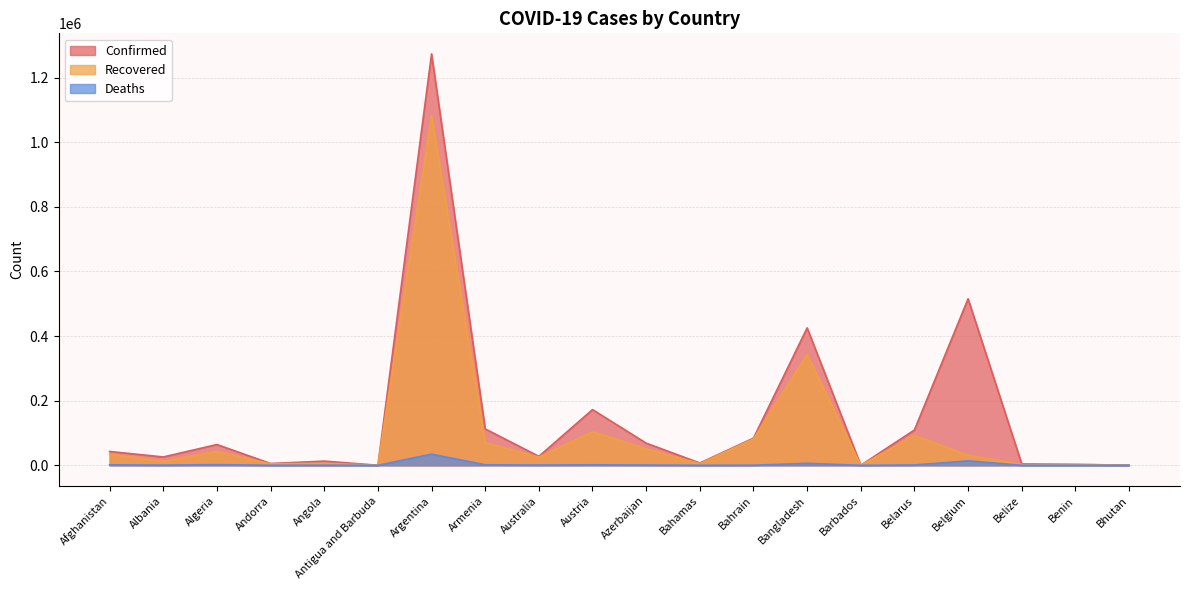

Reading left to right, list all the values displayed in this chart.

Confirmed: Afghanistan=42795	Albania=25801	Algeria=64257	Andorra=5567	Angola=12953	Antigua and Barbuda=131	Argentina=1273356	Armenia=112680	Australia=27675	Austria=172380	Azerbaijan=68594	Bahamas=7060	Bahrain=84042	Bangladesh=425353	Barbados=249	Belarus=109357	Belgium=515391	Belize=4520	Benin=2844	Bhutan=364
Recovered: Afghanistan=35024	Albania=12493	Algeria=42980	Andorra=4488	Angola=6125	Antigua and Barbuda=124	Argentina=1081897	Armenia=70130	Australia=25455	Austria=103759	Azerbaijan=51007	Bahamas=5099	Bahrain=81658	Bangladesh=343131	Barbados=233	Belarus=92266	Belgium=31130	Belize=2485	Benin=2515	Bhutan=345
Deaths: Afghanistan=1591	Albania=590	Algeria=2093	Andorra=75	Angola=312	Antigua and Barbuda=3	Argentina=34531	Armenia=1668	Australia=907	Austria=1564	Azerbaijan=885	Bahamas=154	Bahrain=332	Bangladesh=6127	Barbados=7	Belarus=1022	Belgium=13758	Belize=75	Benin=43	Bhutan=0